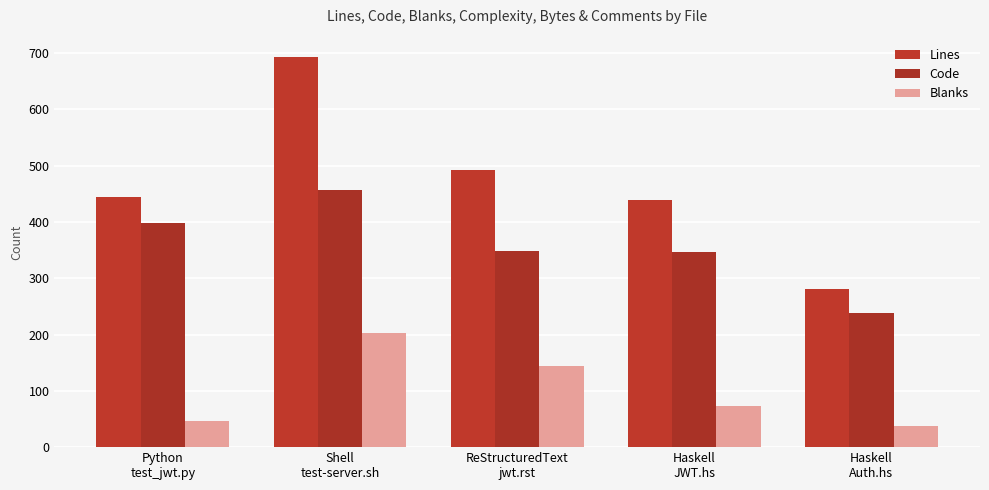

What is the average value of the Lines series?

470